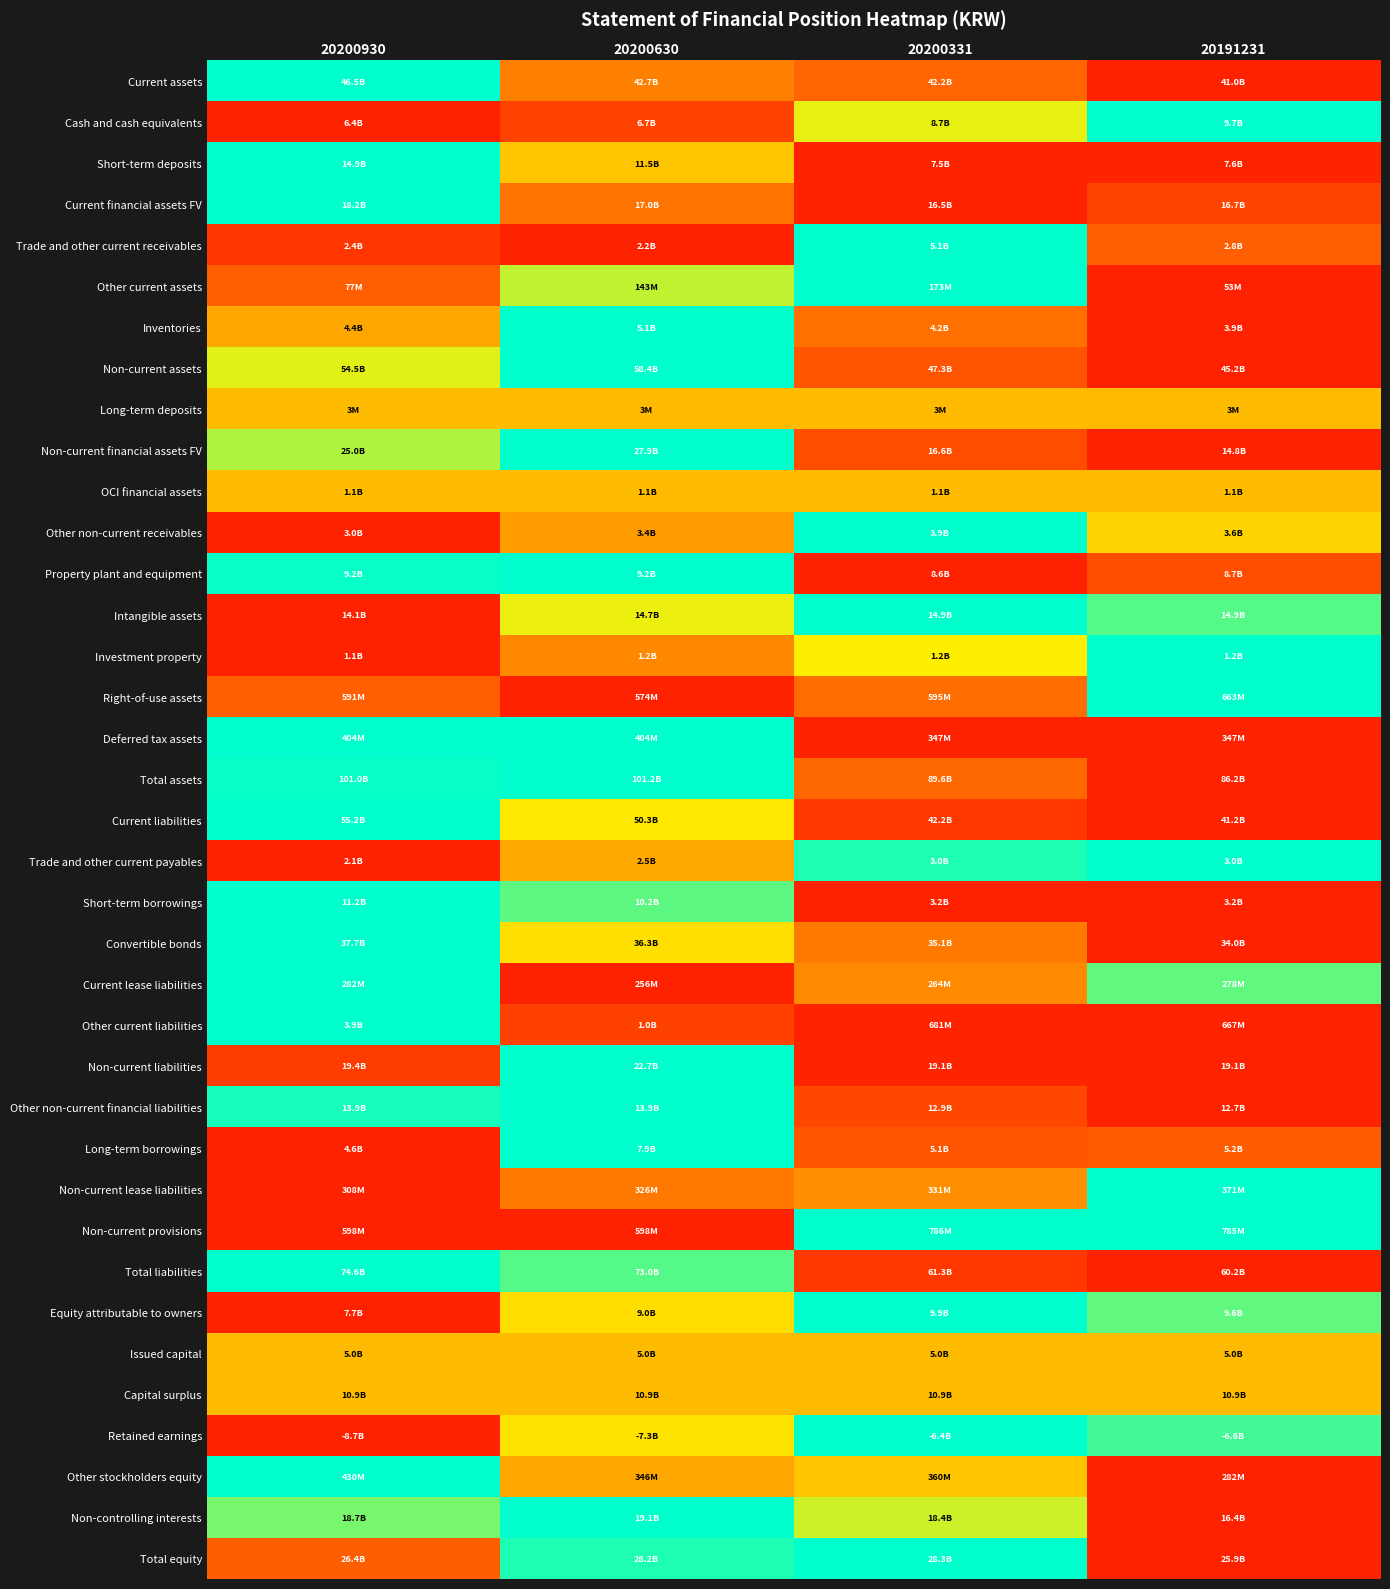

What is the greatest value displayed?

1.0